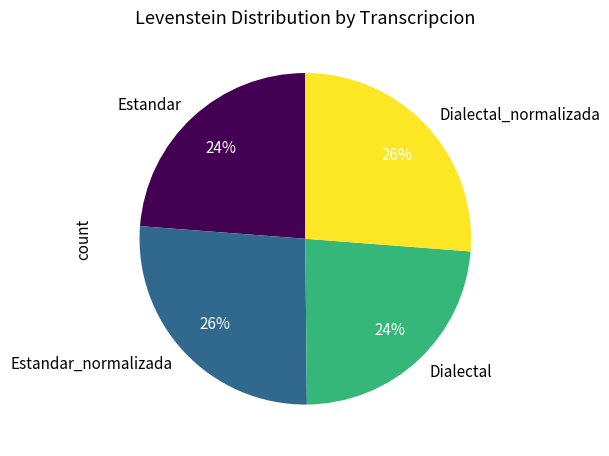

Is the sum of Dialectal_normalizada and Estandar_normalizada greater than half?

Yes